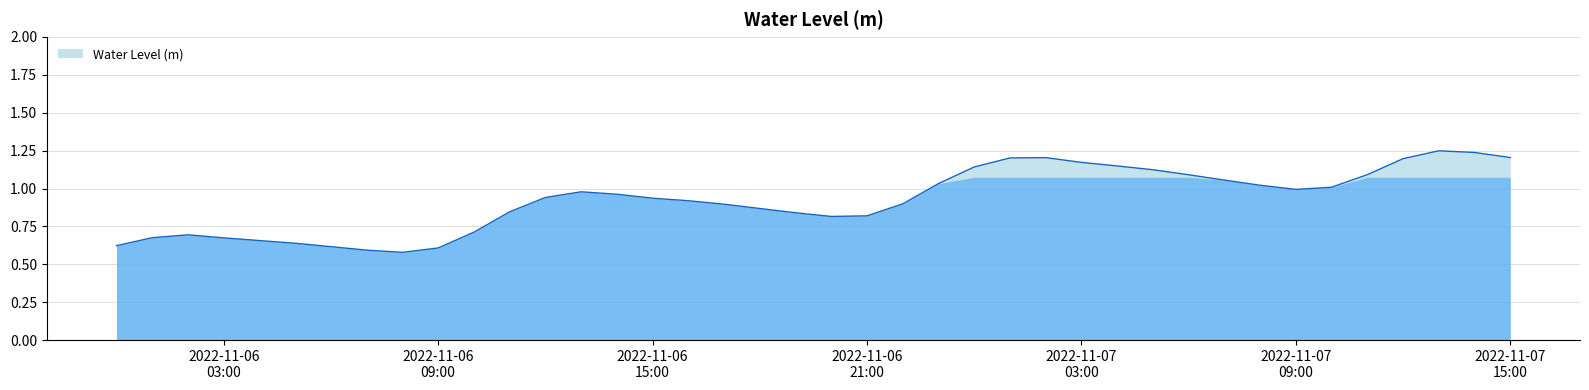

What is the minimum value shown in the chart?

0.6